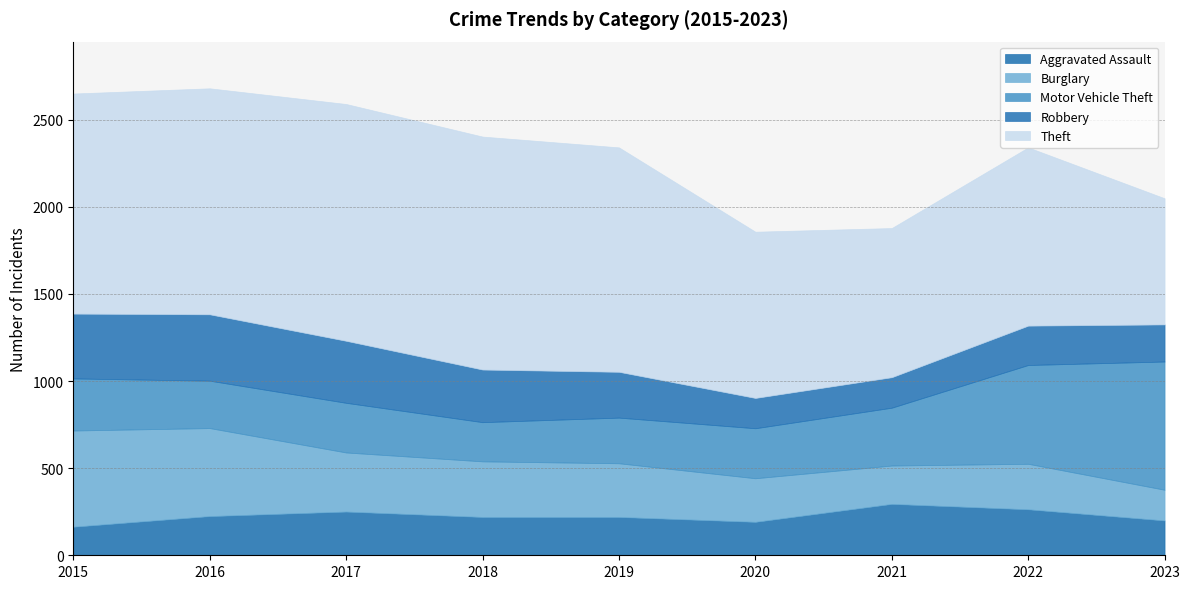

Is the value of Theft at 2023 greater than the value of Burglary at 2022?

Yes